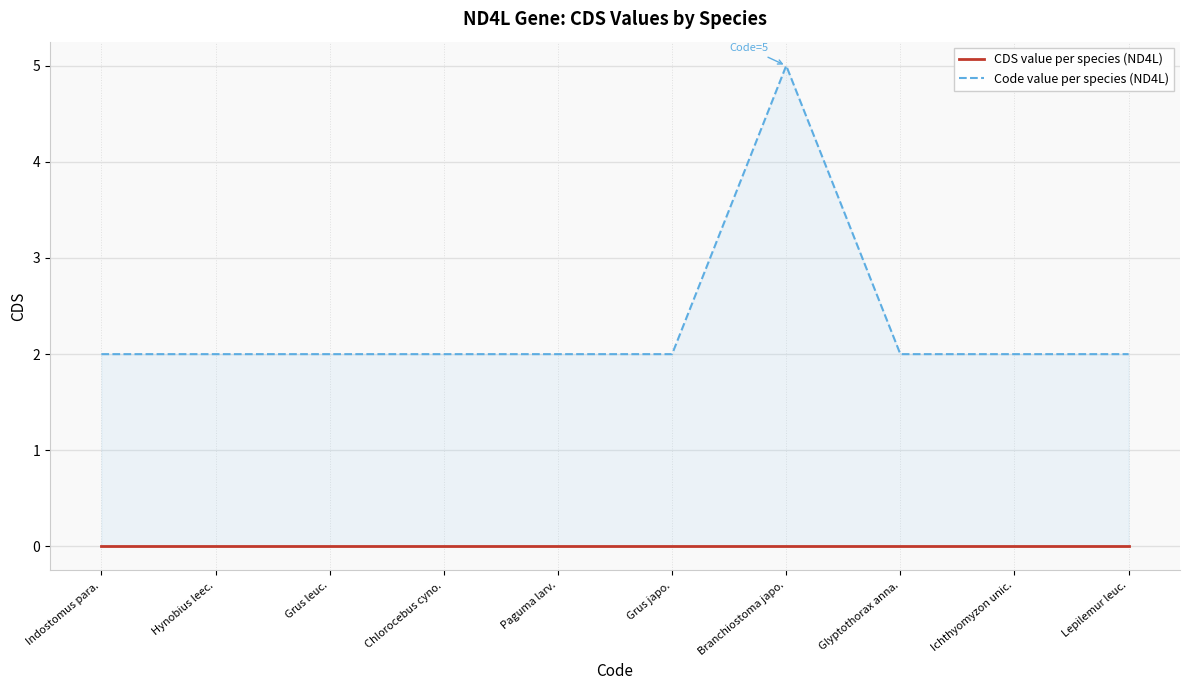

What is the highest value of the Code value per species (ND4L) series?

5